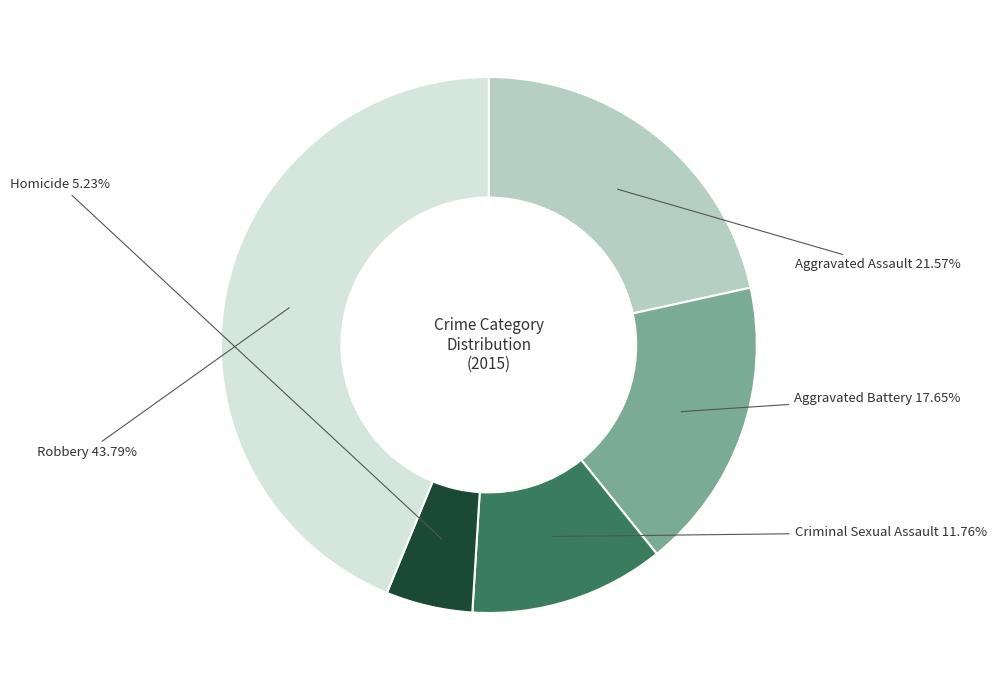

Does Aggravated Assault represent more than half of the total?

No